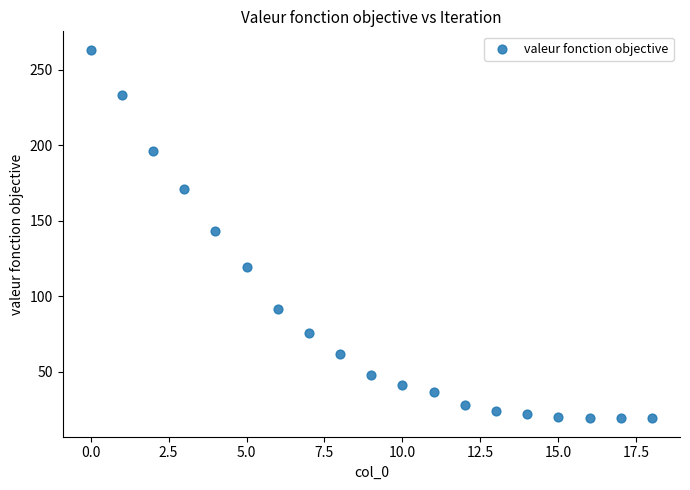

What is the range of Y values (max minus min)?

244.4